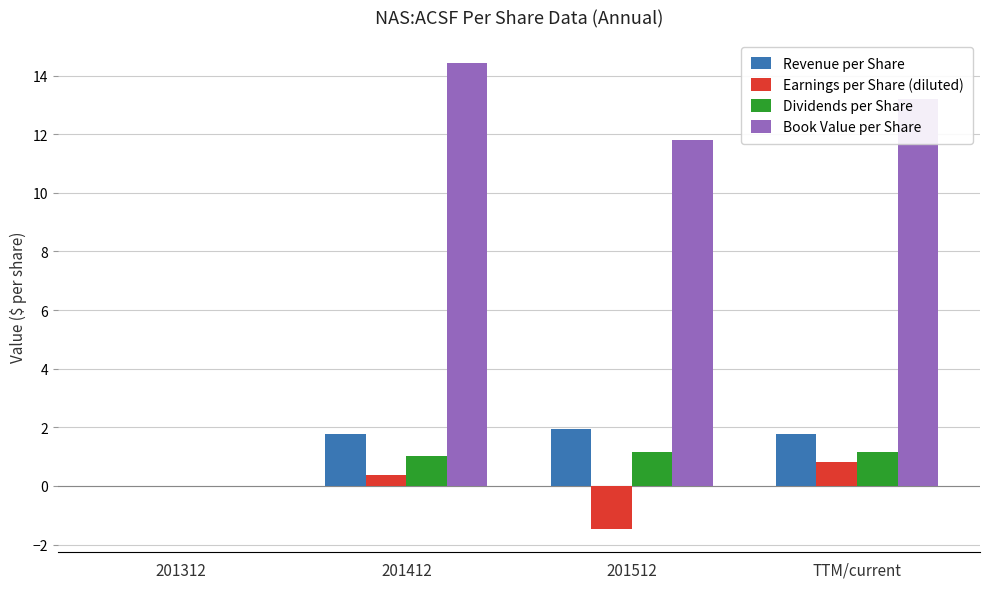

The value of Dividends per Share at TTM/current is 1.2. True or false?

True